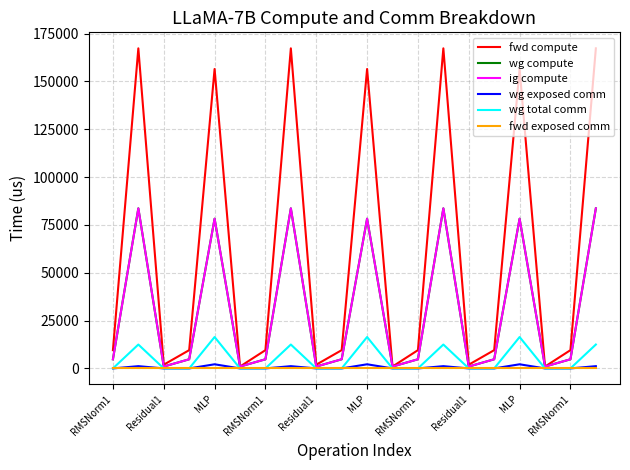

Which series has the largest total across all categories?

fwd compute